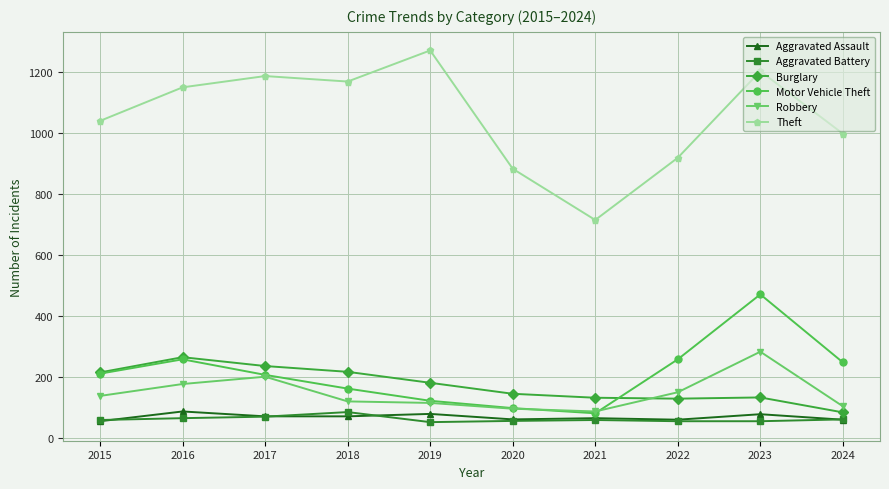

Read the Burglary value at 2017.

237